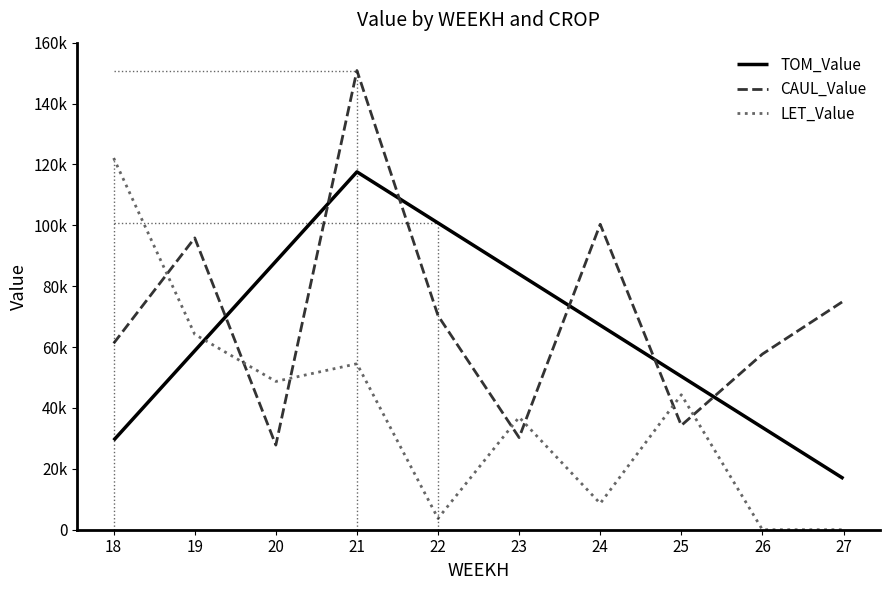

What is the value of the LET_Value point at the 1st from the left?

122097.1